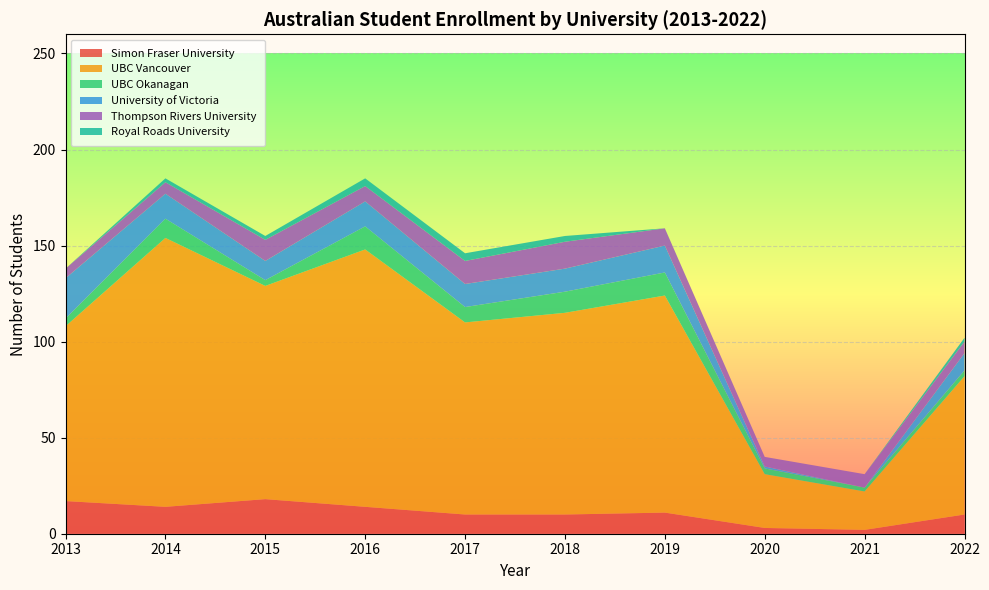

Reading left to right, what are all the values shown in this chart?

Simon Fraser University: 2013=17	2014=14	2015=18	2016=14	2017=10	2018=10	2019=11	2020=3	2021=2	2022=10
UBC Vancouver: 2013=91	2014=140	2015=111	2016=134	2017=100	2018=105	2019=113	2020=28	2021=20	2022=72
UBC Okanagan: 2013=4	2014=10	2015=3	2016=12	2017=8	2018=11	2019=12	2020=3	2021=2	2022=3
University of Victoria: 2013=21	2014=13	2015=10	2016=13	2017=12	2018=12	2019=14	2020=1	2021=0	2022=9
Thompson Rivers University: 2013=5	2014=6	2015=11	2016=8	2017=12	2018=14	2019=9	2020=5	2021=7	2022=6
Royal Roads University: 2013=0	2014=2	2015=2	2016=4	2017=4	2018=3	2019=0	2020=0	2021=0	2022=2